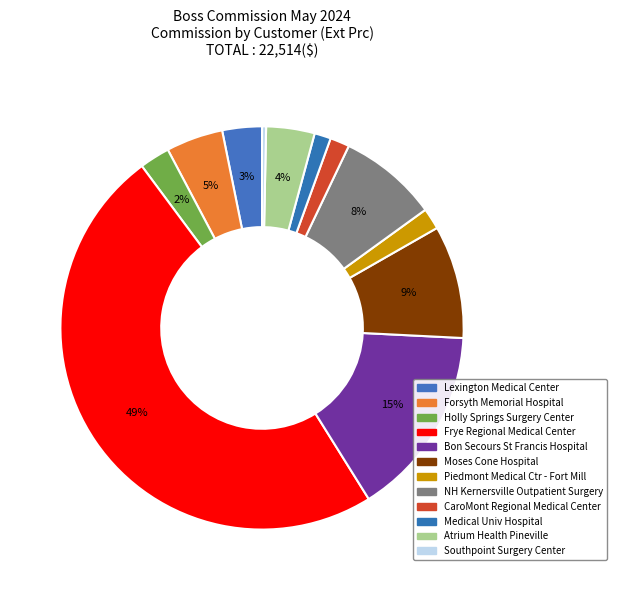

What percentage do Piedmont Medical Ctr - Fort Mill and Forsyth Memorial Hospital together represent?

6.3%